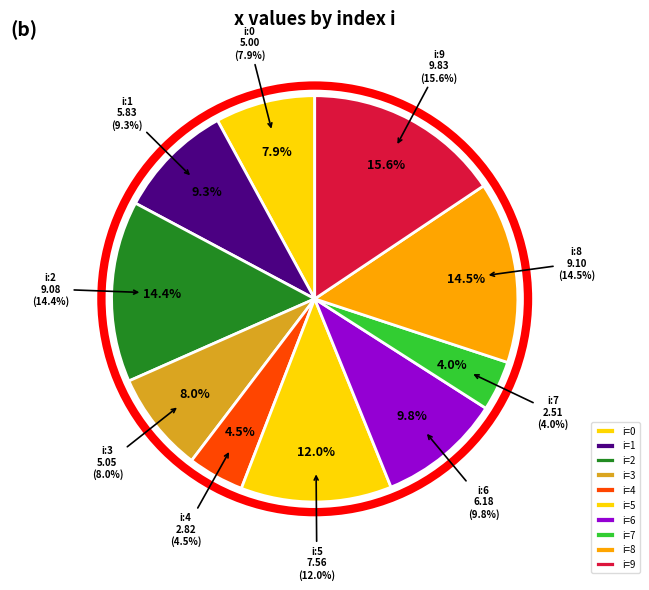

Rank the categories by value from highest to lowest.

9, 8, 2, 5, 6, 1, 3, 0, 4, 7